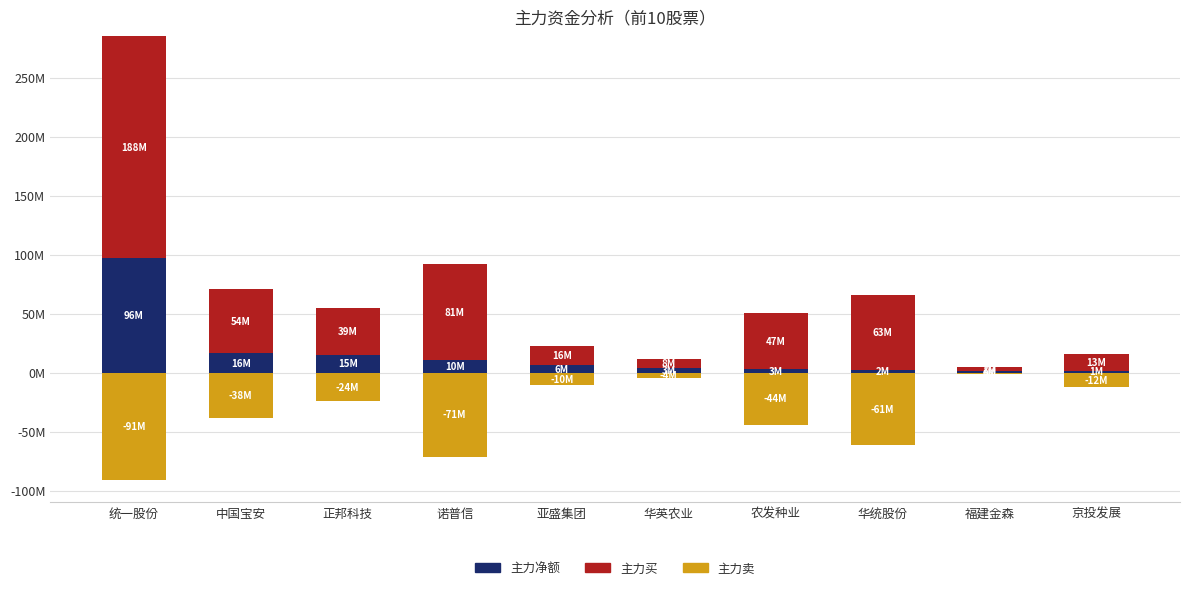

The value of 主力净额 at 亚盛集团 is 6134315. True or false?

True